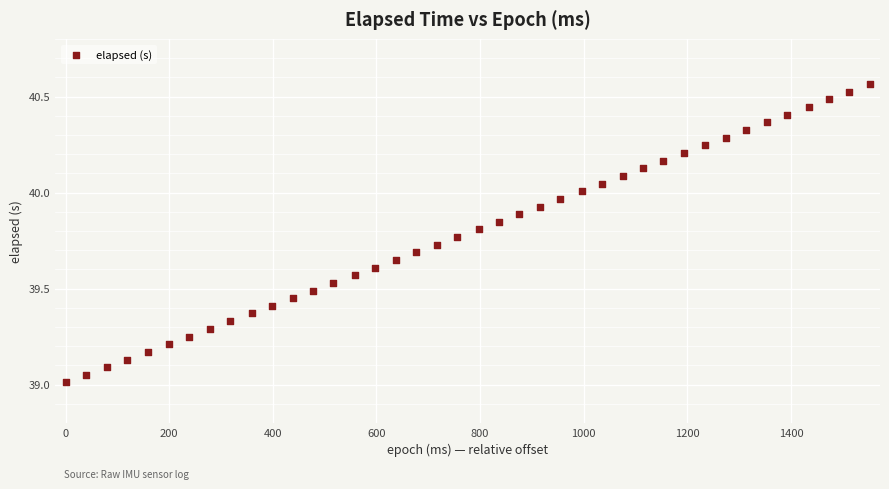

What is the range of X values (max minus min)?

1552.0